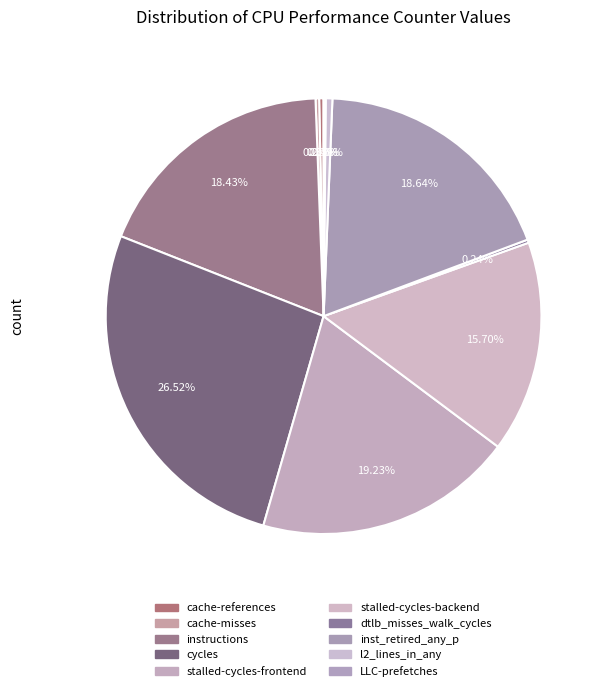

What is the smallest slice in the pie chart?

LLC-prefetches